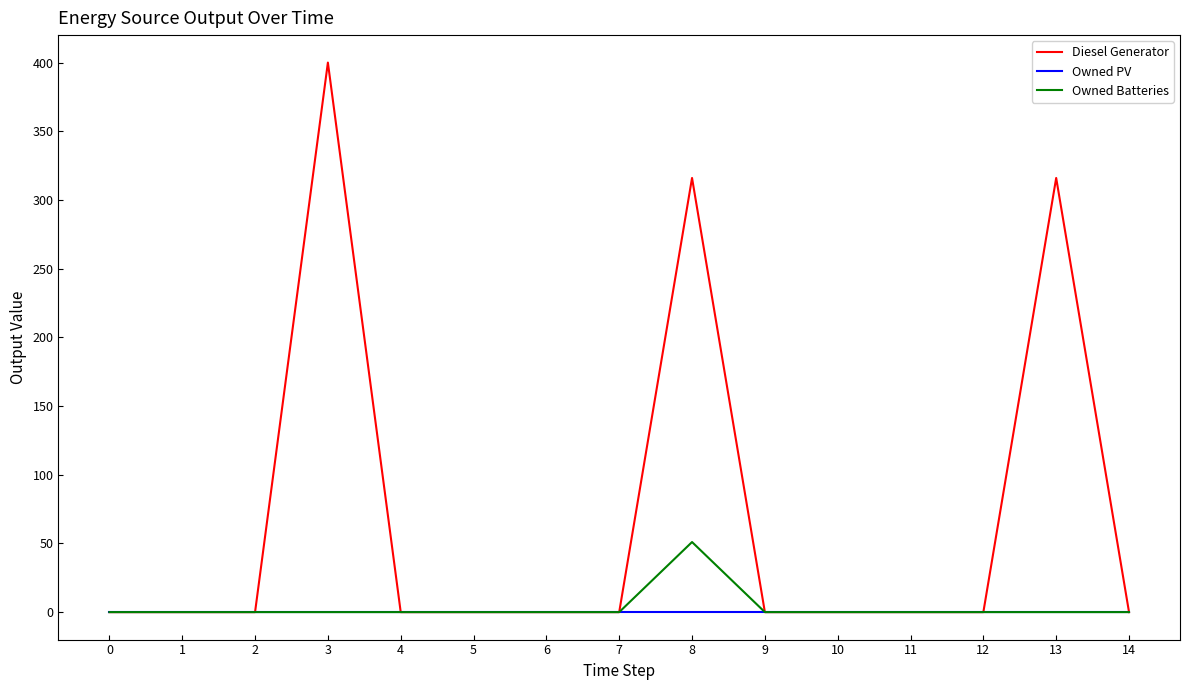

Rank the series by their maximum value, from highest to lowest.

Diesel Generator, Owned Batteries, Owned PV